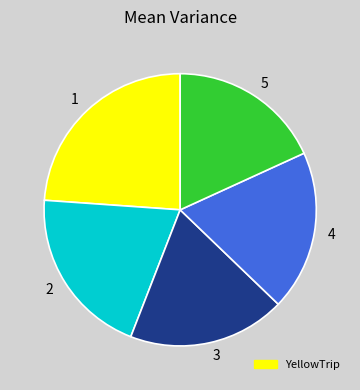

Does 4 represent more than half of the total?

No